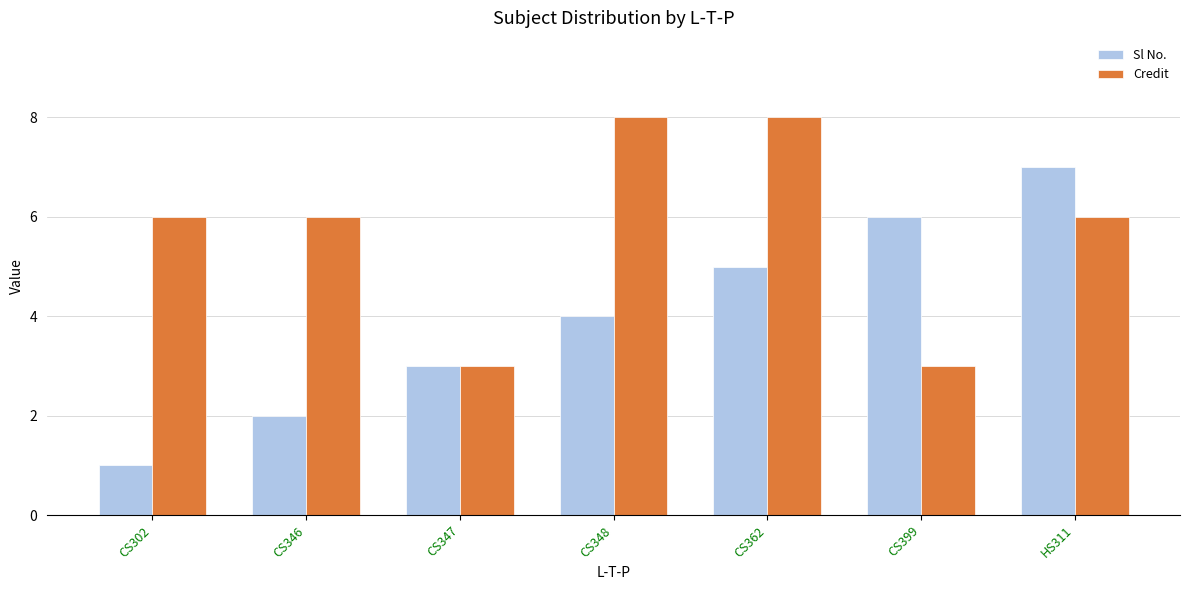

What are all the series names shown in the legend?

Sl No., Credit